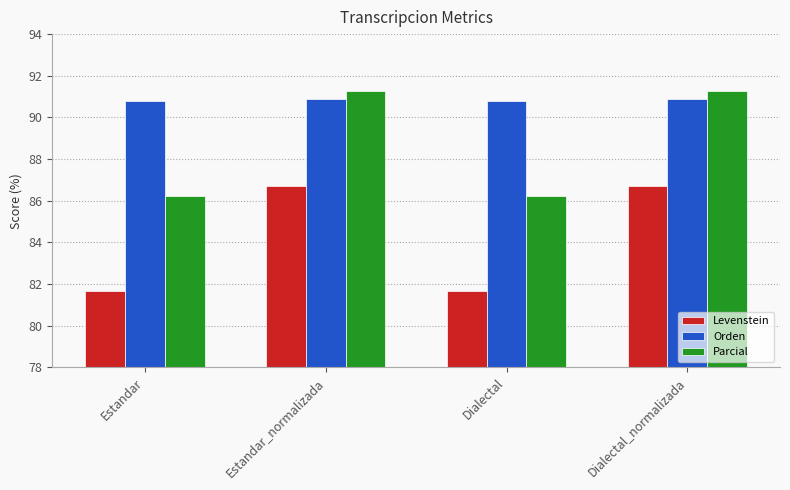

What is the minimum value shown in the chart?

81.7